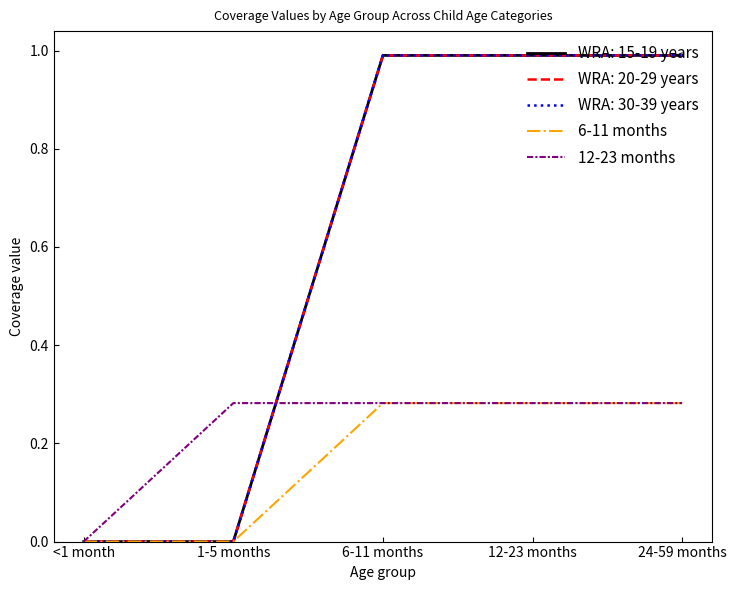

Is this an area chart (filled region under the line)?

No